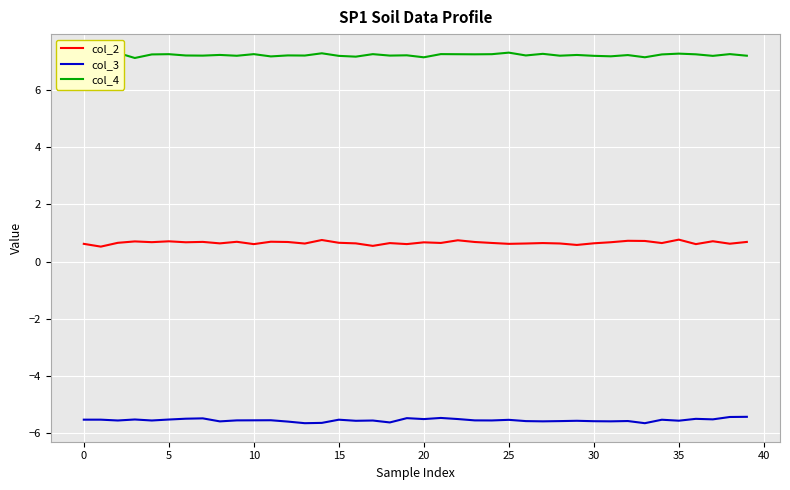

True or false: col_2 and col_4 cross at least once.

False